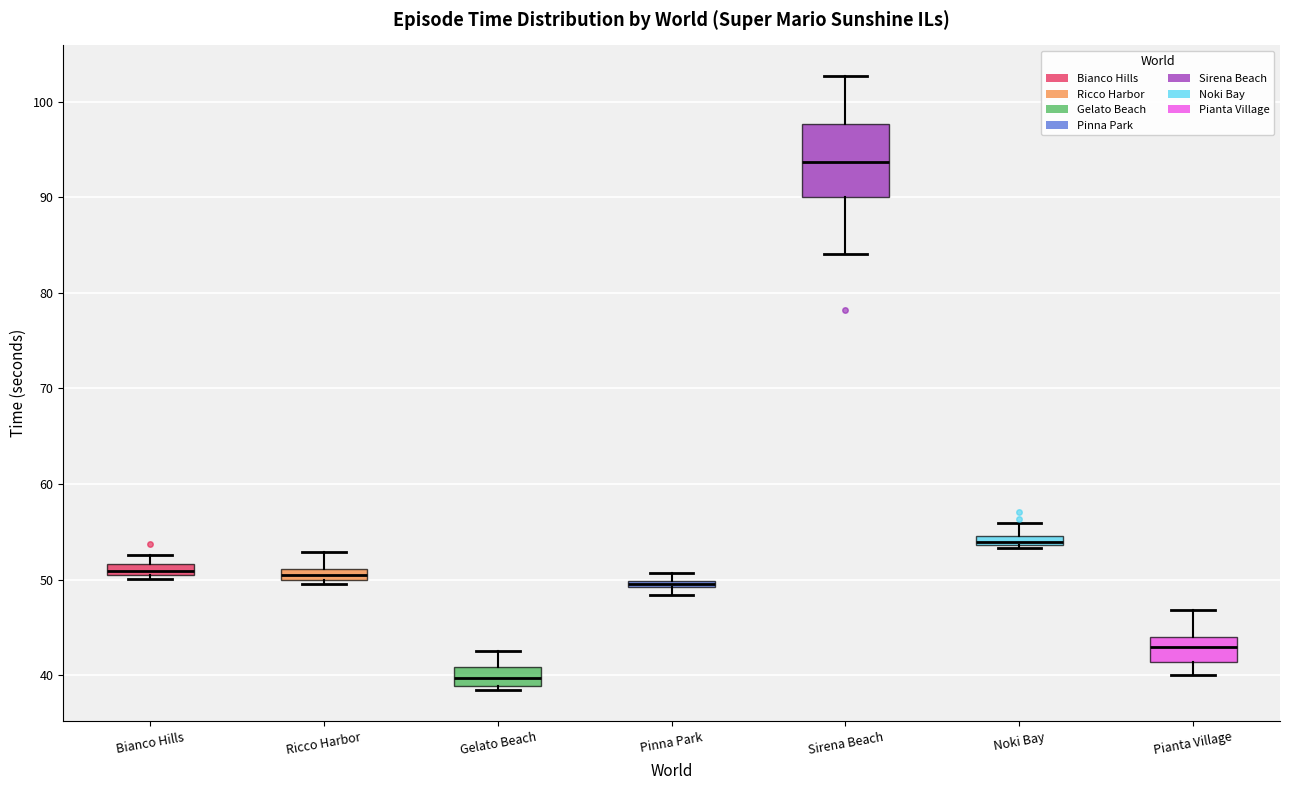

Where is the upper edge of the box for Bianco Hills on the y-axis? The values are not printed on the chart, so give them approximately, as read against the axis.

52